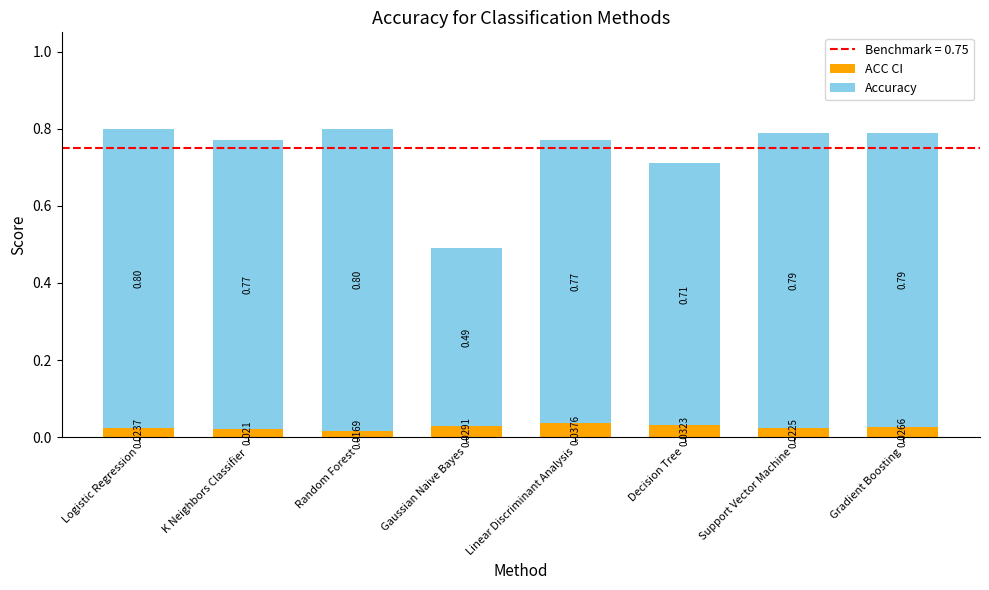

Rank the categories by ACC CI value from lowest to highest.

Random Forest, K Neighbors Classifier, Support Vector Machine, Logistic Regression, Gradient Boosting, Gaussian Naive Bayes, Decision Tree, Linear Discriminant Analysis